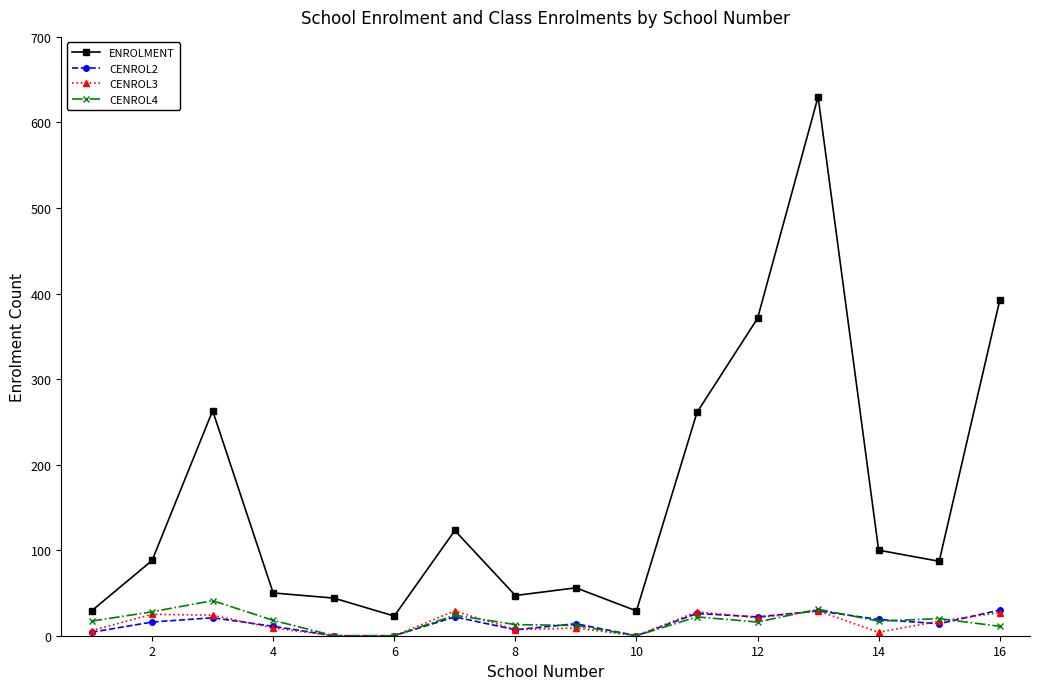

At how many categories does at least one series exceed 514?

1